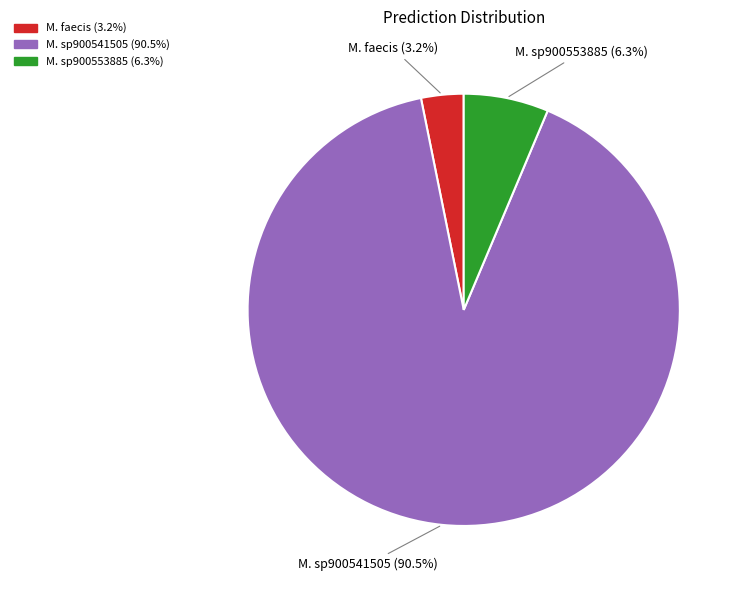

Does any single category account for the majority?

Yes